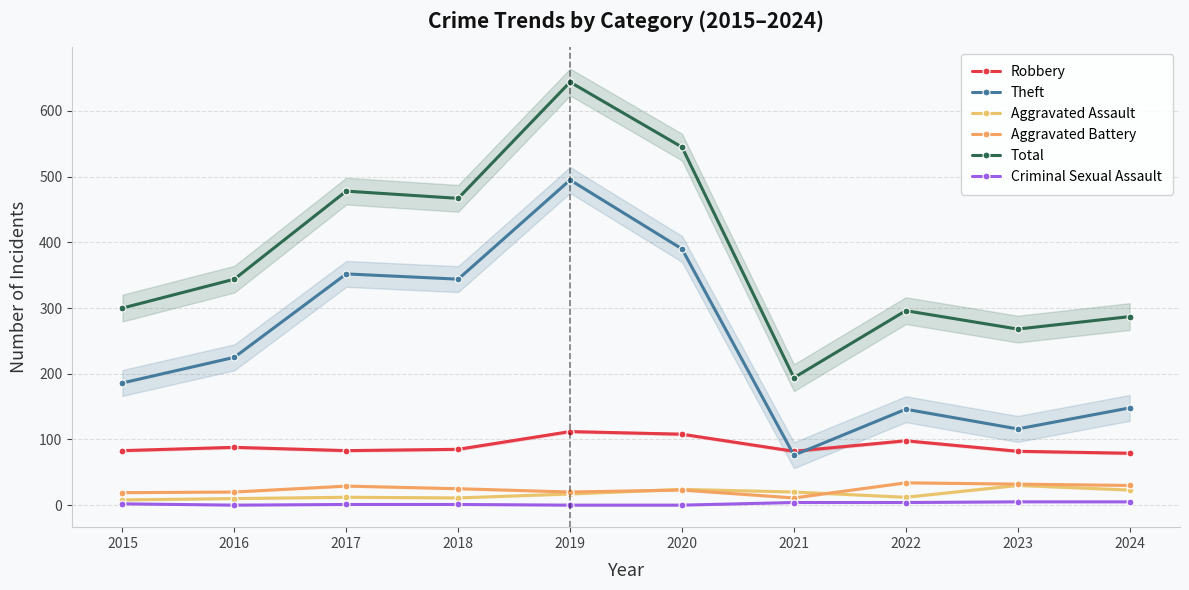

Where is the first local minimum for Aggravated Battery?

2019